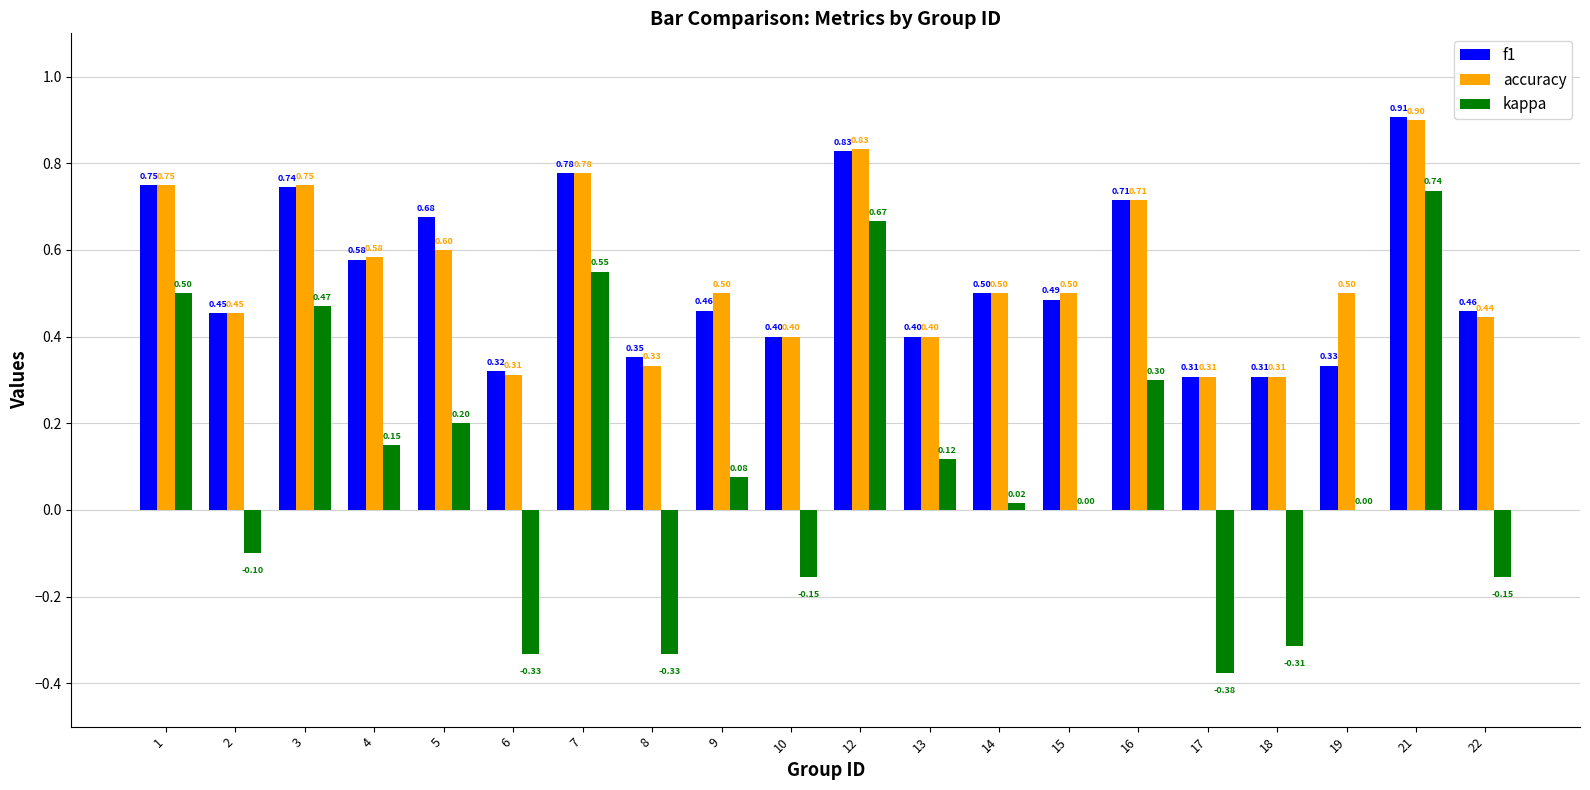

What is the total value across all series at 4?

1.3